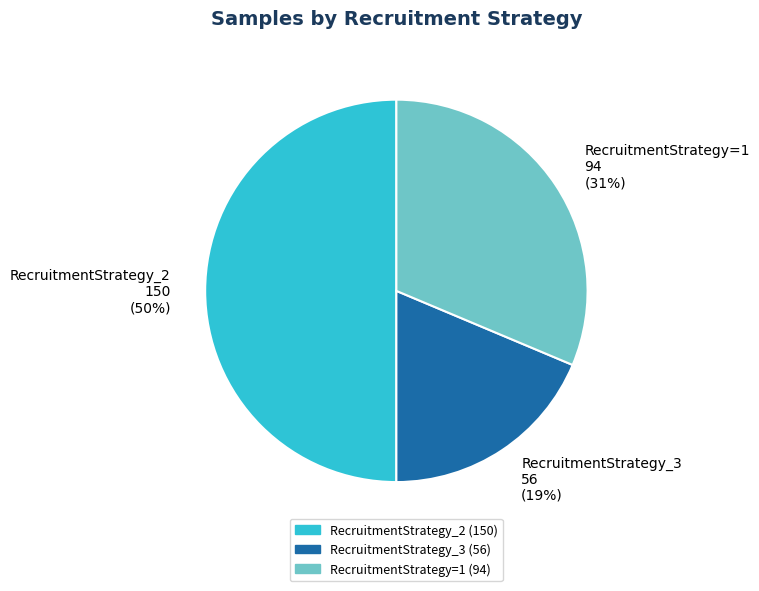

Is it true that RecruitmentStrategy_2 is 55% of the pie?

False